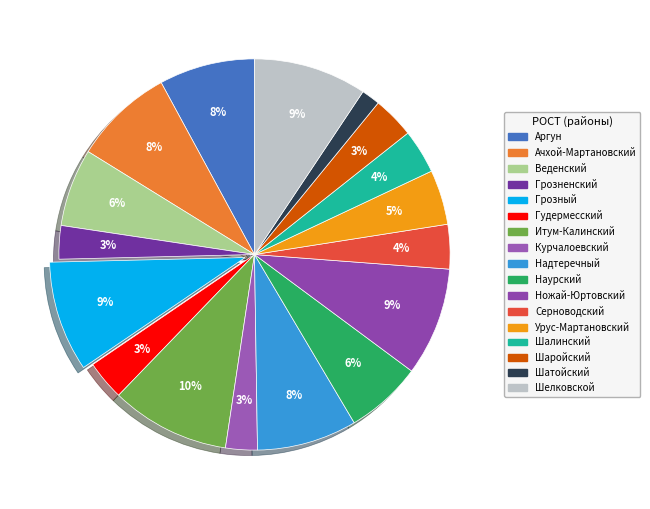

True or false: Наурский accounts for 6% of the total.

True